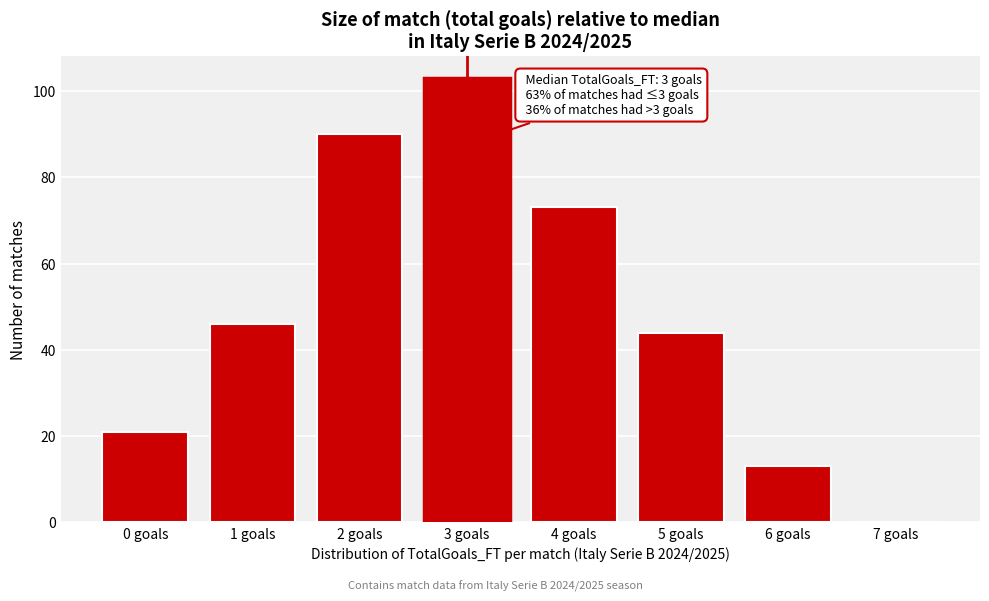

Reading right to left, list all the values displayed in this chart.

7 goals=0	6 goals=13	5 goals=44	4 goals=73	3 goals=103	2 goals=90	1 goals=46	0 goals=21